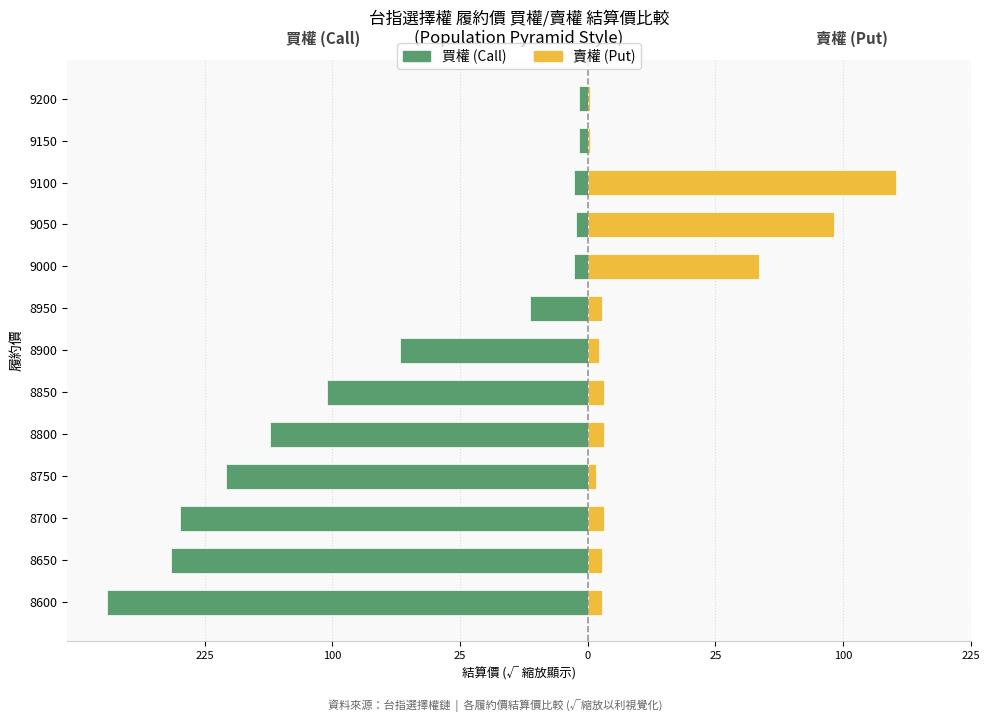

What is the approximate value of 買權 (Call) at 9150?

-0.3